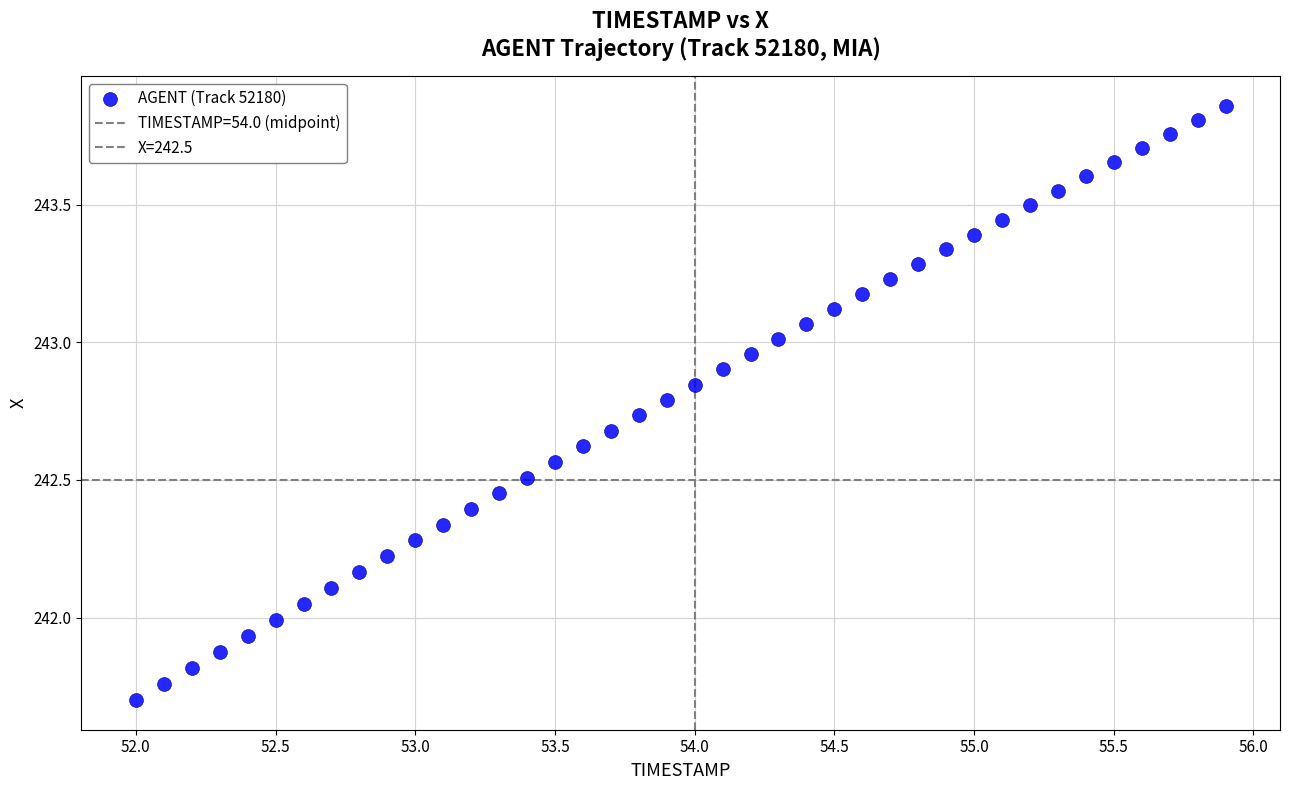

How many data points are displayed?

40